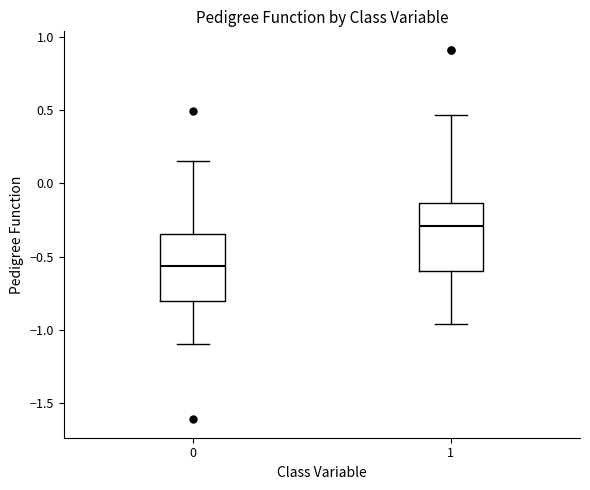

Which box's median line is the lowest?

0